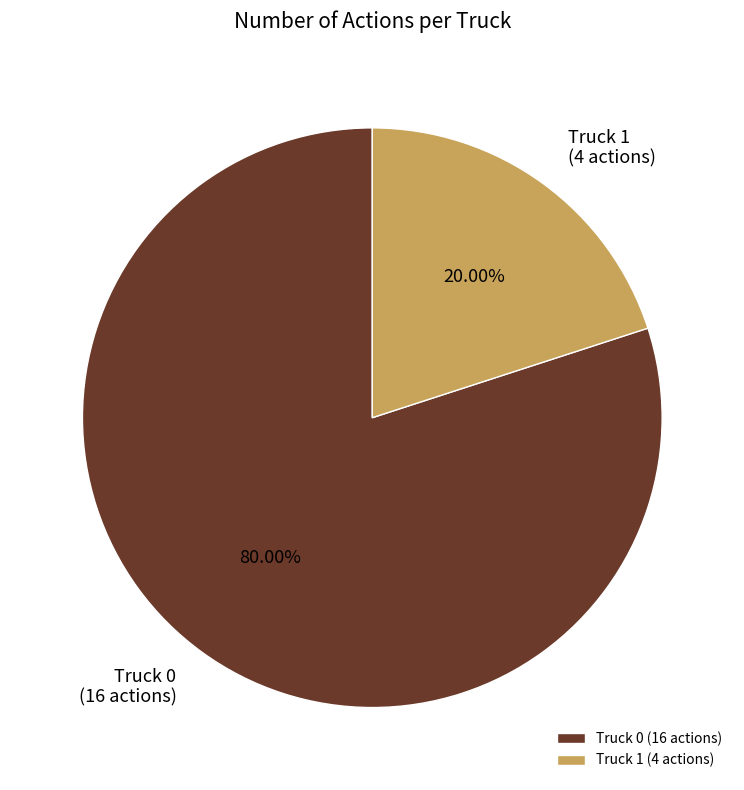

What percentage is the Truck 0 slice, to the nearest percent?

80%